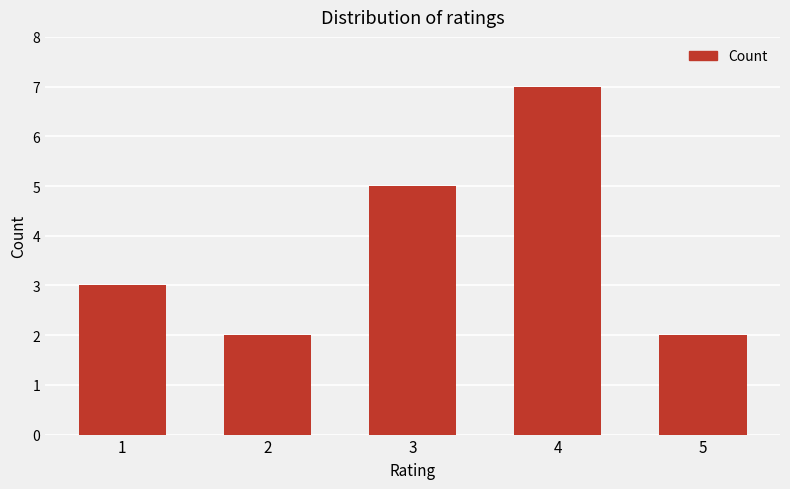

Is it true that the value at 3 is 8?

False